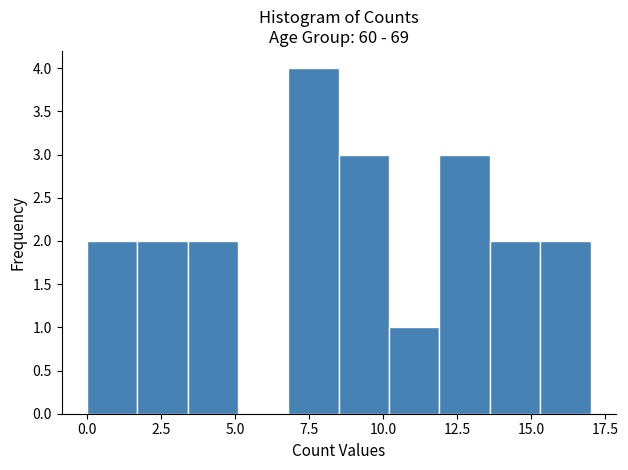

Around what value on the x-axis is the tallest bar? Give the approximate position of its centre, as read against the axis.

7.5